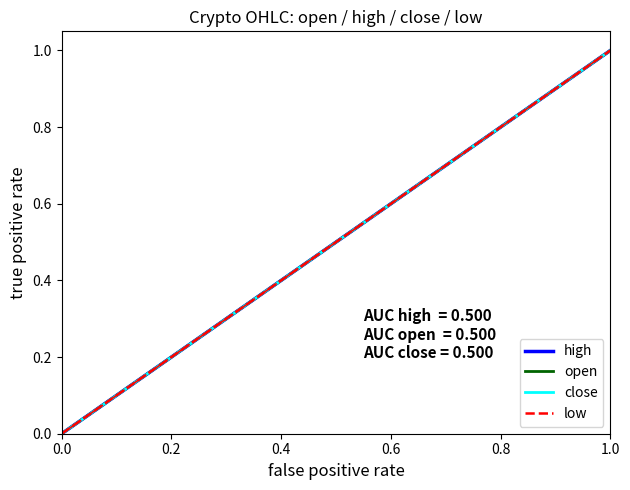

Does the chart have visible grid lines?

No